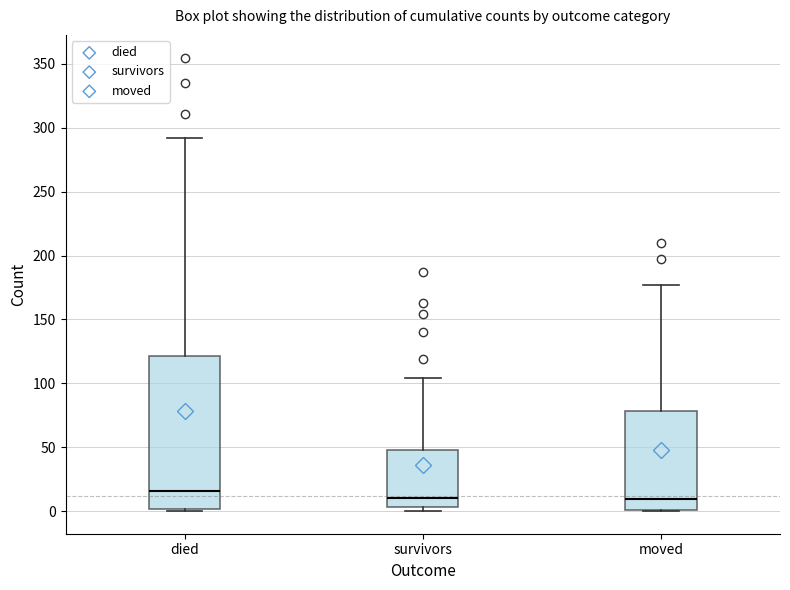

Comparing the boxes themselves (not the whiskers), which one is the tallest?

died